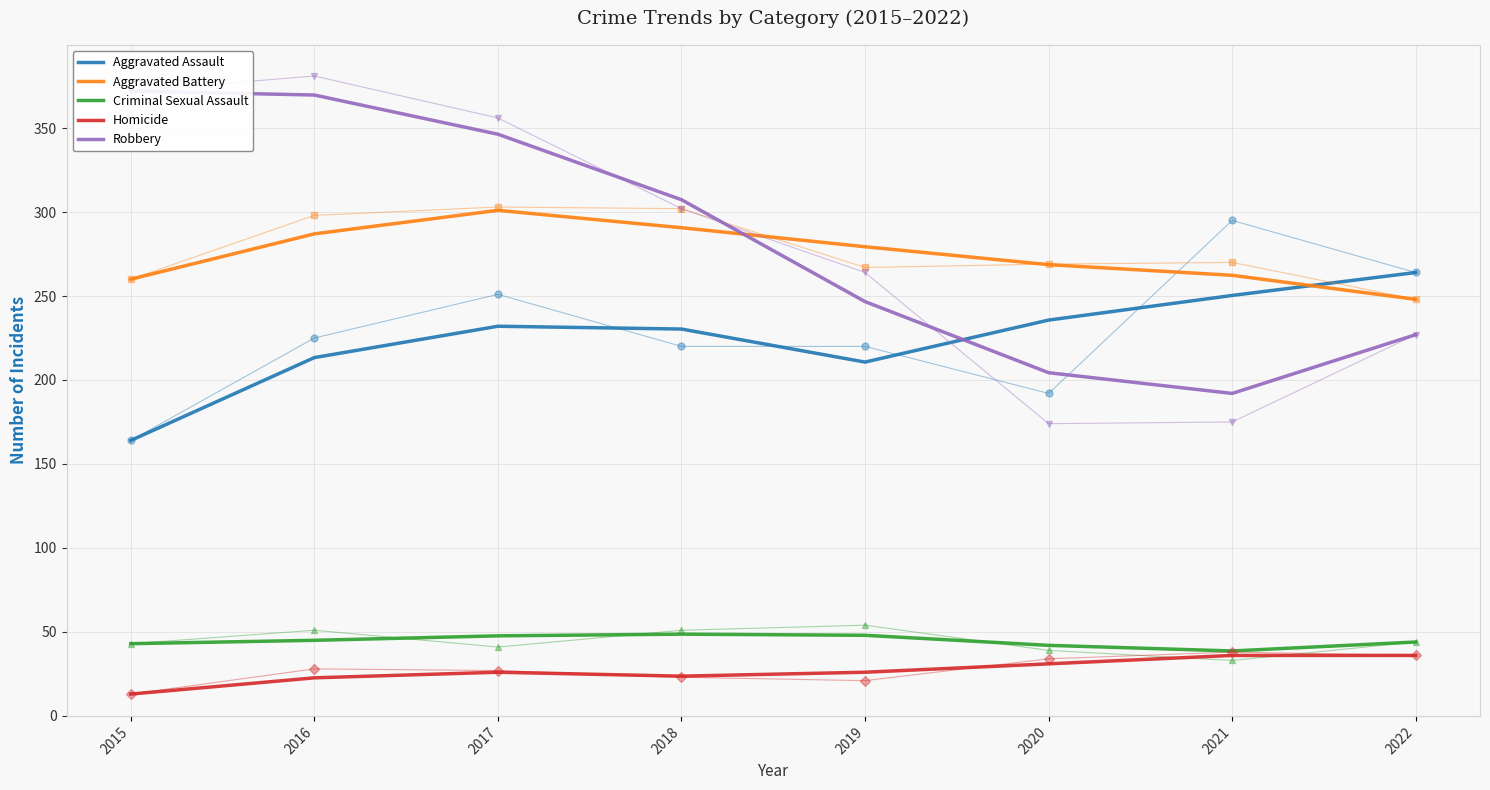

At which label does Aggravated Assault reach its minimum?

2015